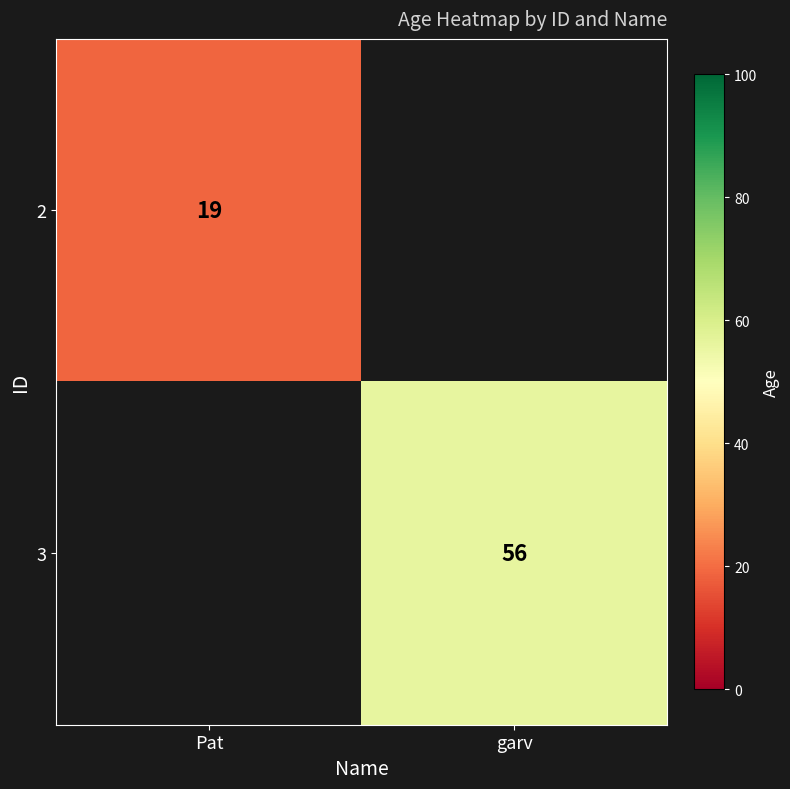

The value of 2 at Pat is 19. True or false?

True